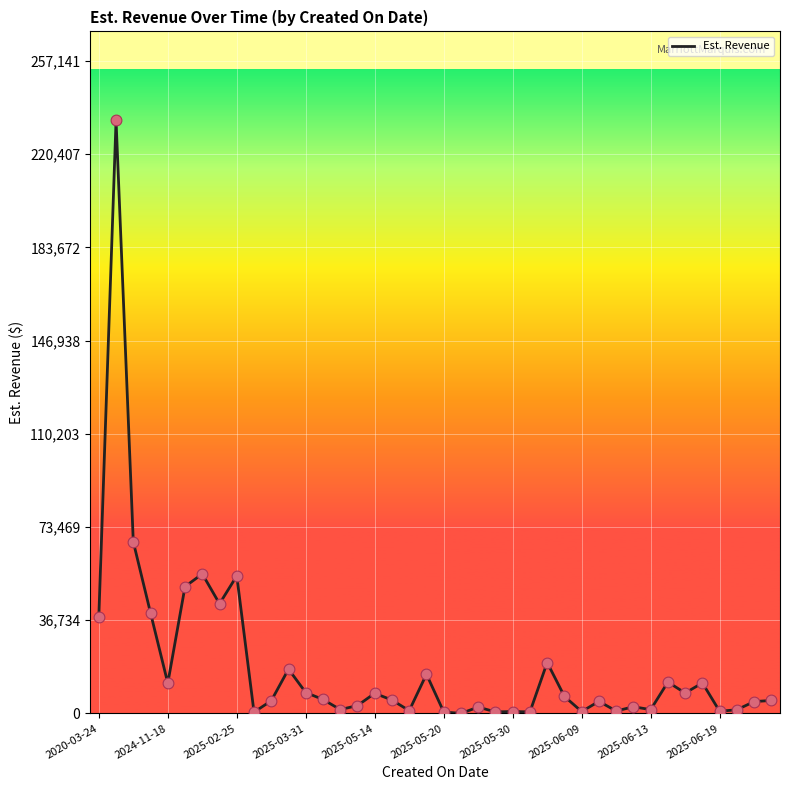

What is the maximum value shown in the chart?

233764.8